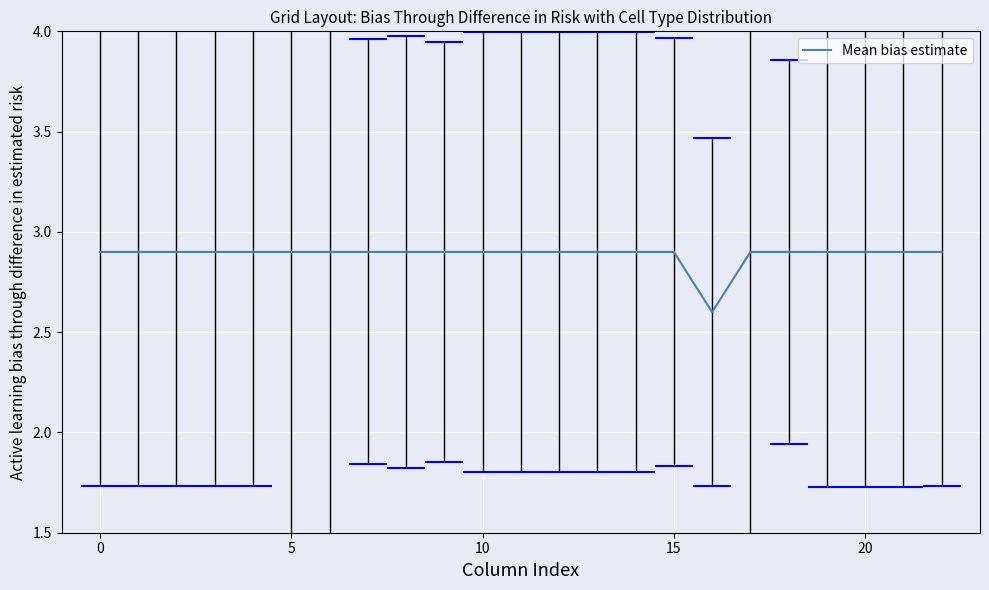

What is the maximum value for Mean bias estimate?

2.9